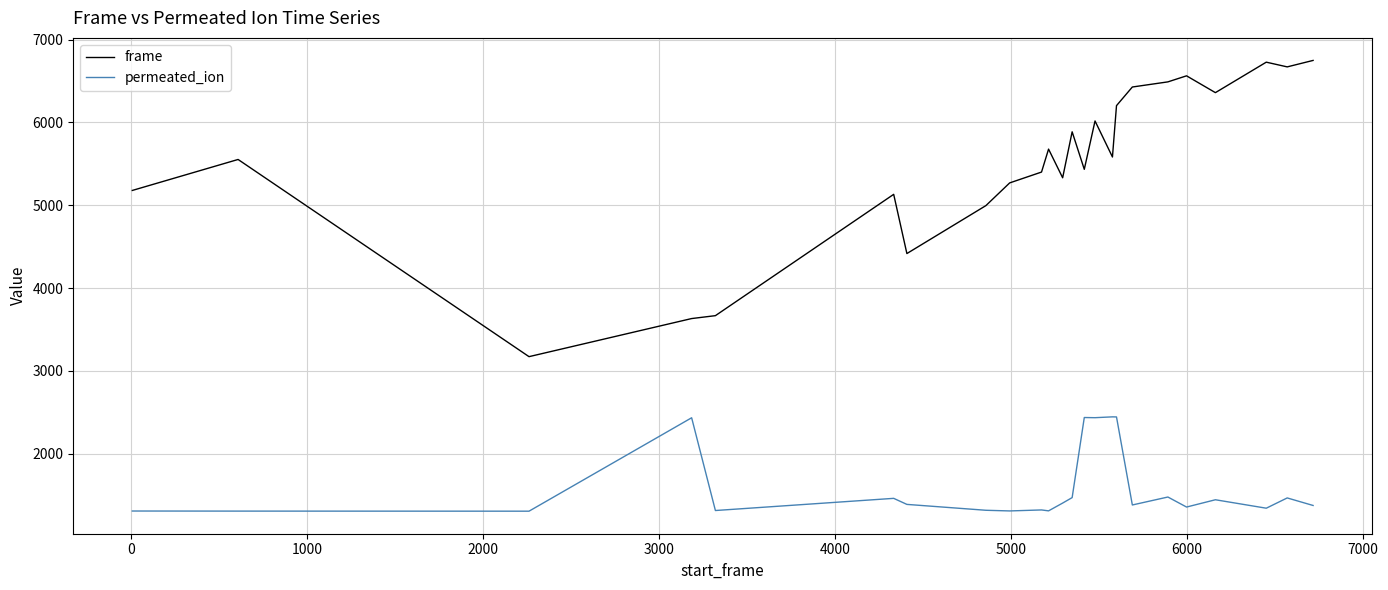

Which series has the widest spread of values?

frame